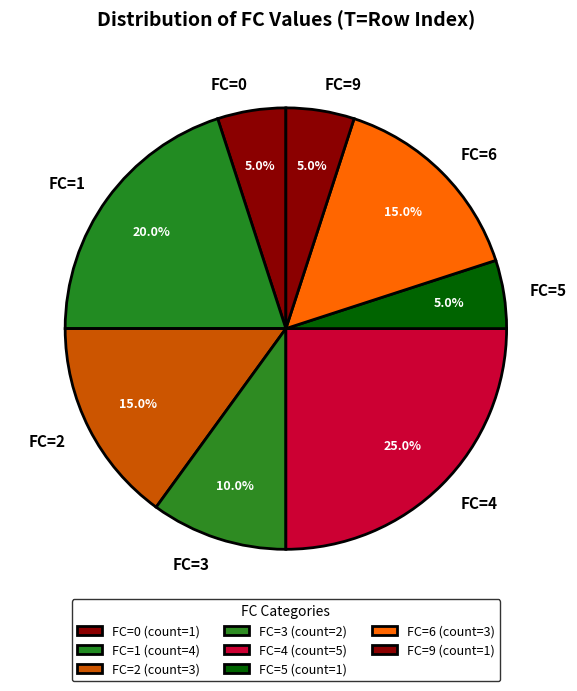

Is there any slice that represents more than half of the pie?

No